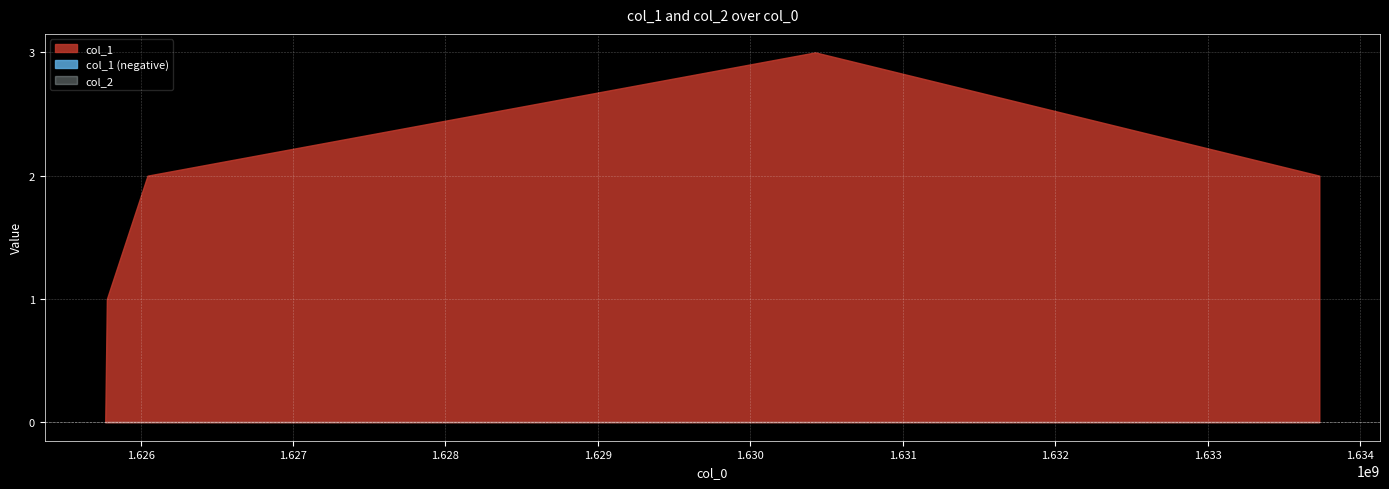

Rank the series by their average value, from highest to lowest.

col_1, col_2